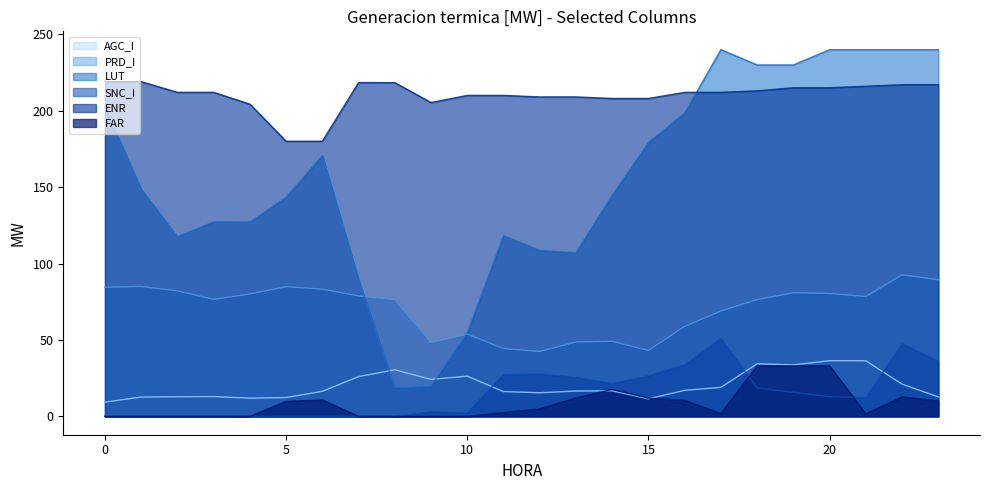

The AGC_I series shows 19.8 at 4. True or false?

False